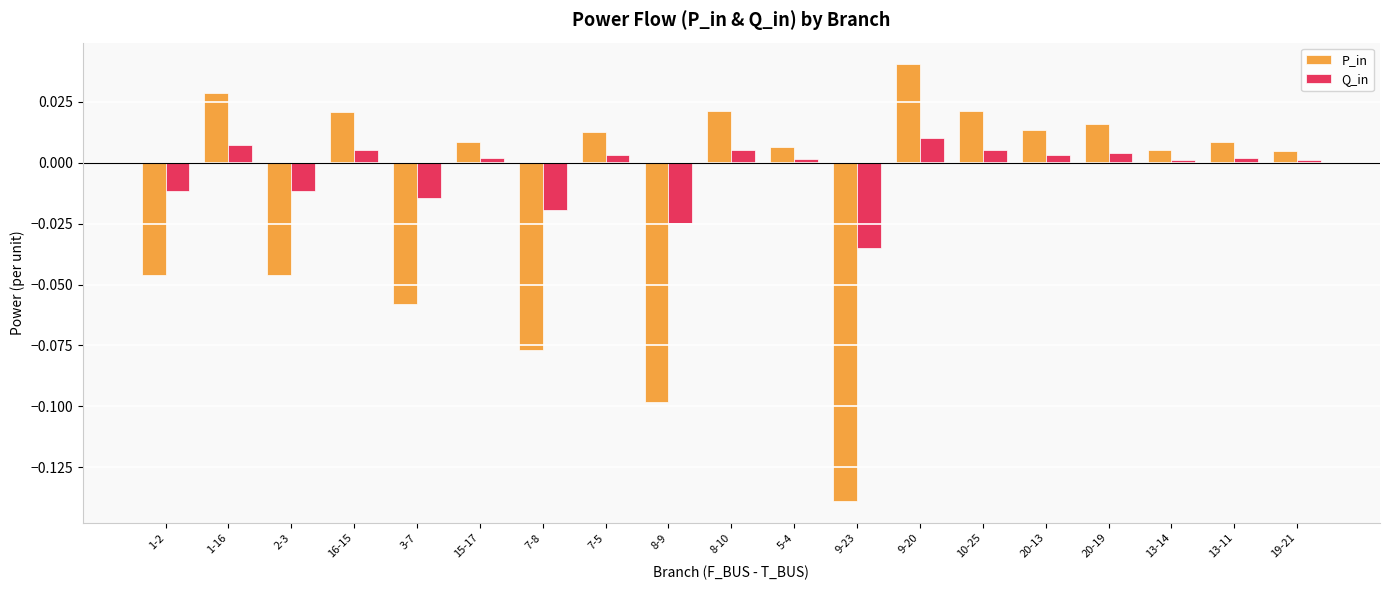

List the series in order of their peak value, highest first.

P_in, Q_in